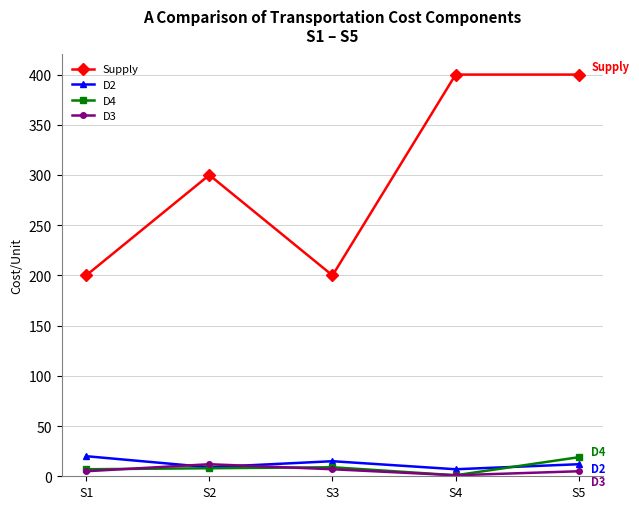

Does the chart have visible grid lines?

Yes